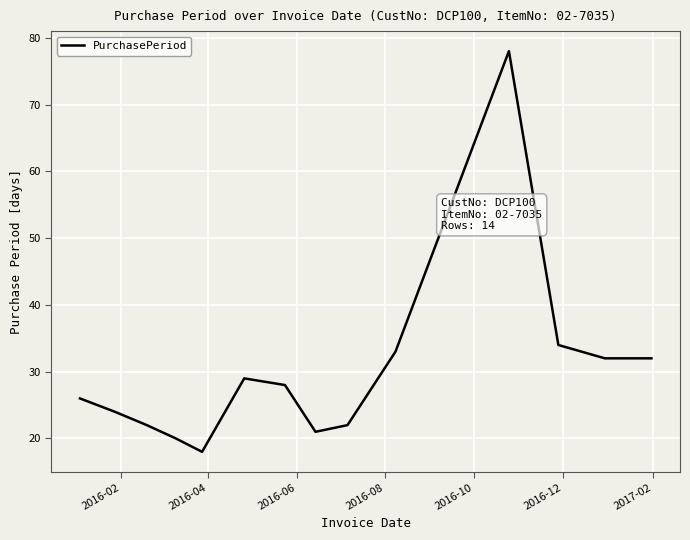

What is the maximum value shown in the chart?

78